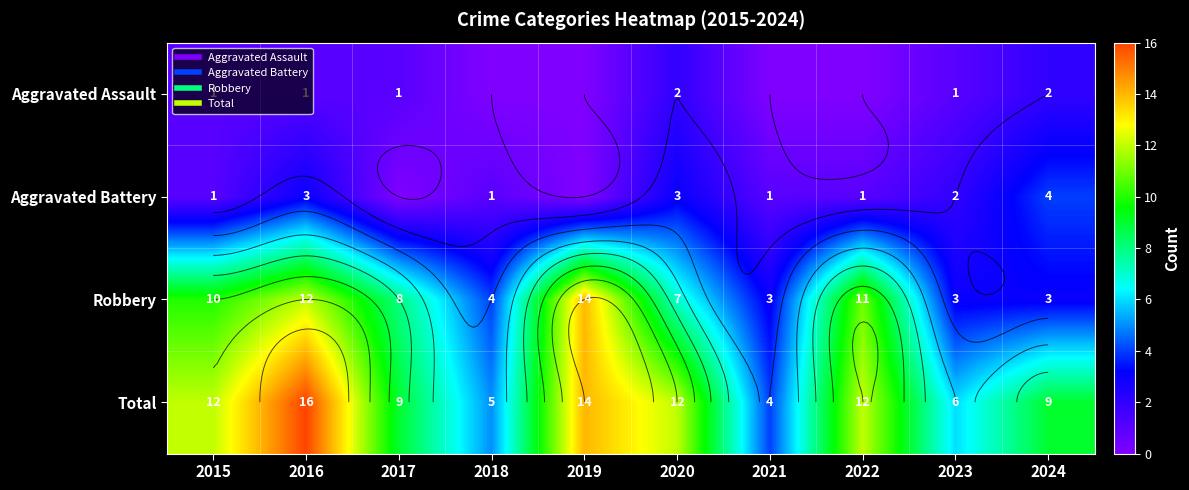

How many values in the Robbery series exceed 8?

4